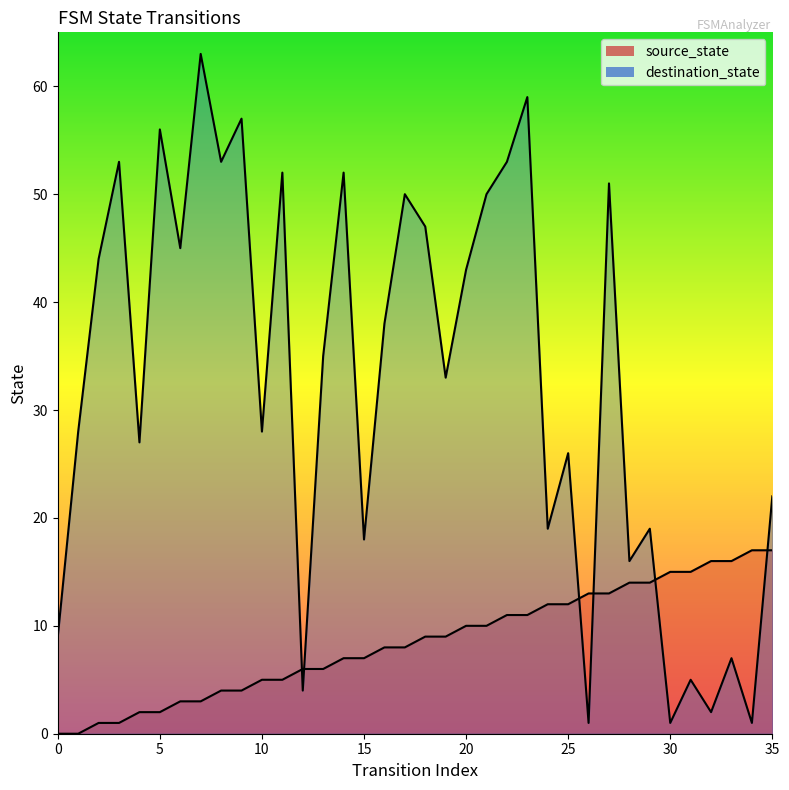

Which series has the widest spread of values?

destination_state